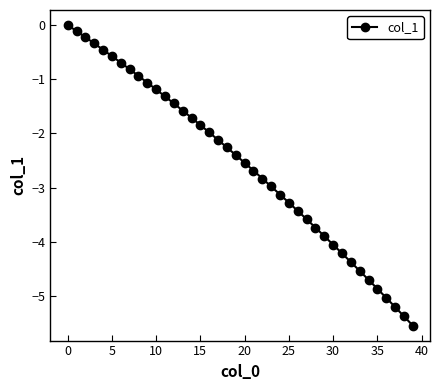

What is the difference between the second highest and minimum values?

5.4